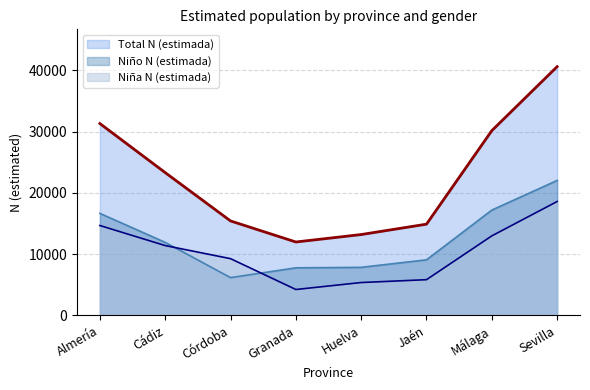

What is the value of the Niño N (estimada) point at the 4th from the left?

7755